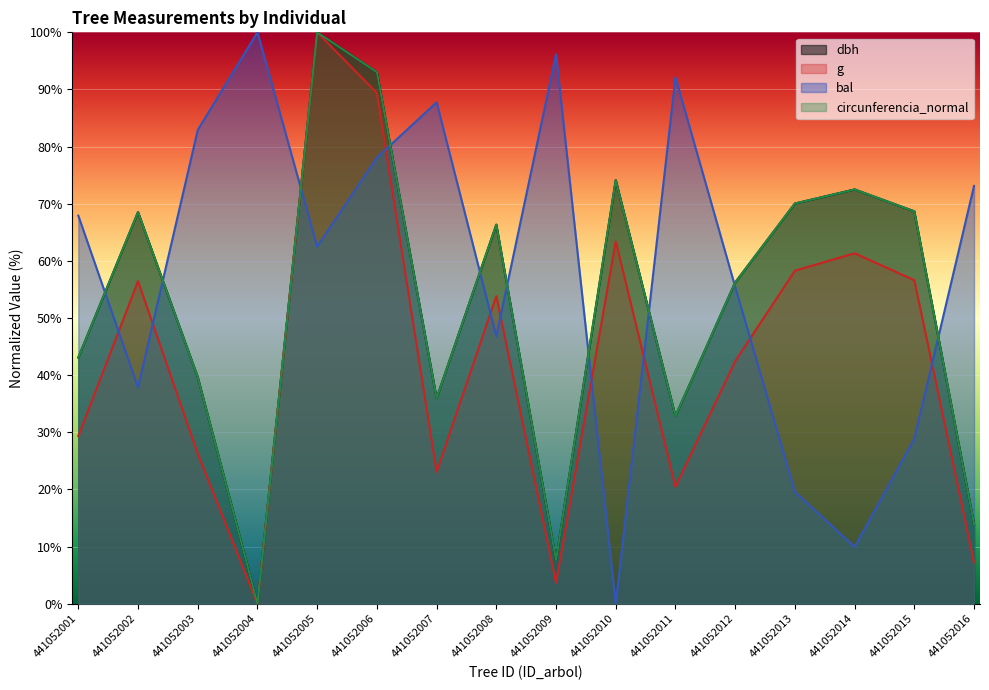

Reading left to right, list all the values displayed in this chart.

dbh: 441052001=43.1	441052002=68.5	441052003=39.7	441052004=0.0	441052005=100.0	441052006=93.0	441052007=36.0	441052008=66.3	441052009=7.7	441052010=74.1	441052011=32.8	441052012=56.2	441052013=70.0	441052014=72.5	441052015=68.7	441052016=14.0
g: 441052001=29.4	441052002=56.5	441052003=26.3	441052004=0.0	441052005=100.0	441052006=89.4	441052007=23.1	441052008=53.8	441052009=3.7	441052010=63.4	441052011=20.5	441052012=42.4	441052013=58.3	441052014=61.3	441052015=56.6	441052016=7.2
bal: 441052001=67.9	441052002=37.9	441052003=82.9	441052004=100.0	441052005=62.5	441052006=78.1	441052007=87.8	441052008=46.8	441052009=96.1	441052010=0.0	441052011=92.1	441052012=55.5	441052013=19.6	441052014=9.9	441052015=28.9	441052016=73.1
circunferencia_normal: 441052001=43.1	441052002=68.5	441052003=39.7	441052004=0.0	441052005=100.0	441052006=93.0	441052007=36.0	441052008=66.4	441052009=7.7	441052010=74.1	441052011=32.8	441052012=56.2	441052013=70.0	441052014=72.5	441052015=68.7	441052016=14.0